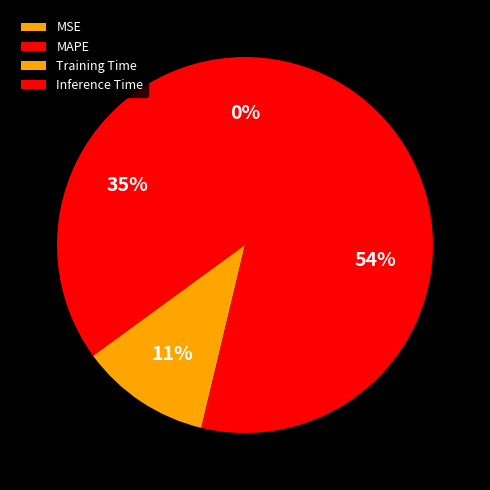

True or false: MSE accounts for 13% of the total.

False